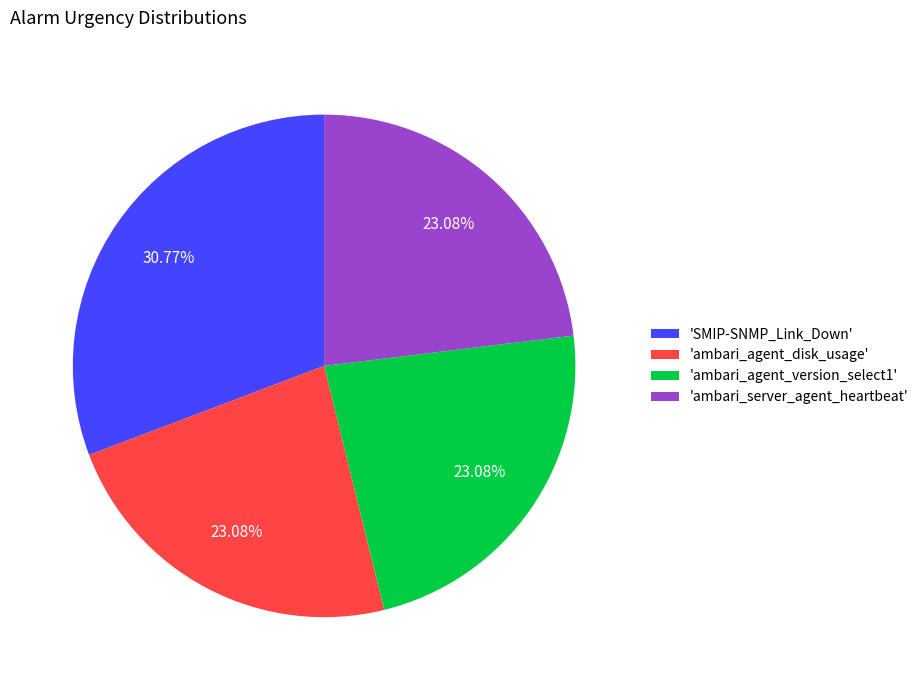

What is the largest slice in the pie chart?

'SMIP-SNMP_Link_Down'